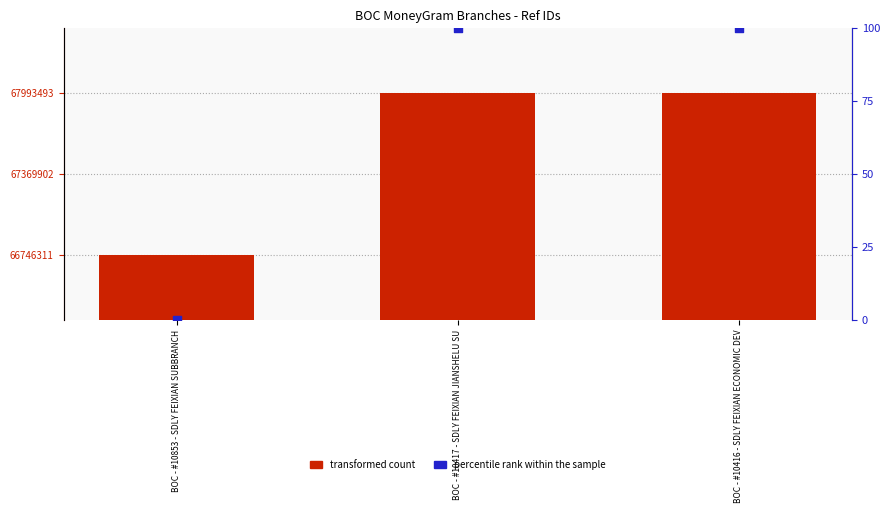

Is the value of transformed count at BOC - #10417 - SDLY FEIXIAN JIANSHELU SU greater than the value of percentile rank within the sample at BOC - #10417 - SDLY FEIXIAN JIANSHELU SU?

Yes